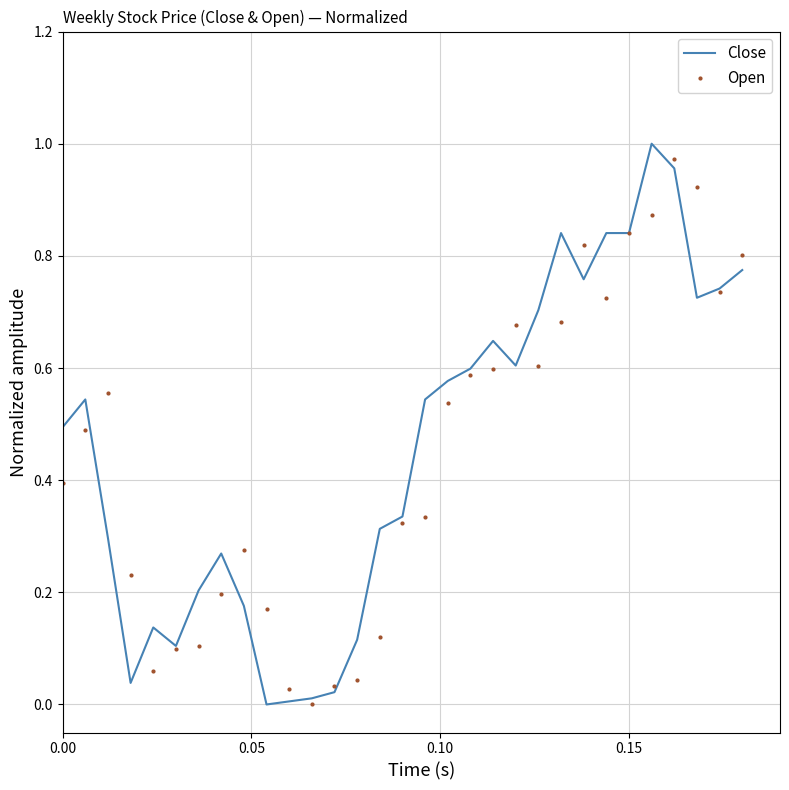

Which series has the widest spread of values?

Close